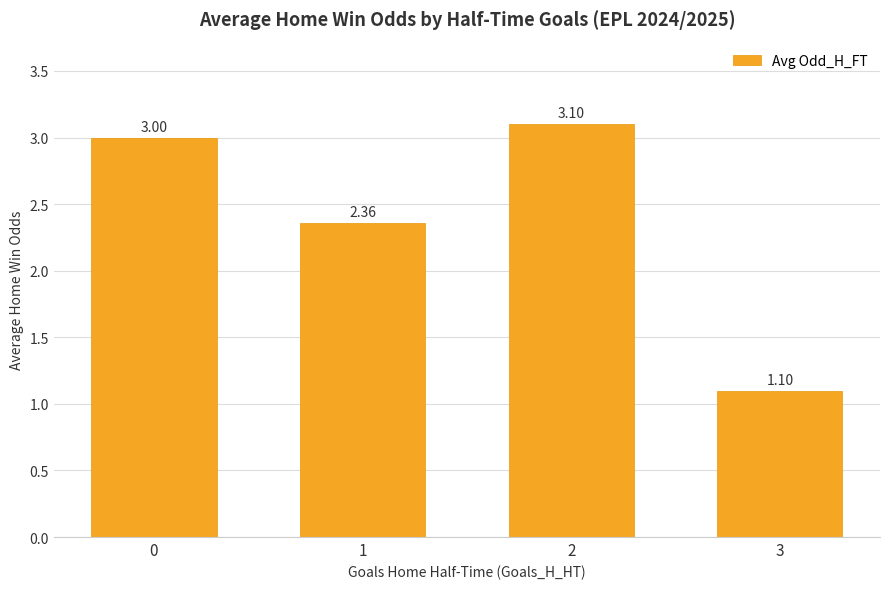

What is the ratio of the value at 2 to the value at 0?

1.0